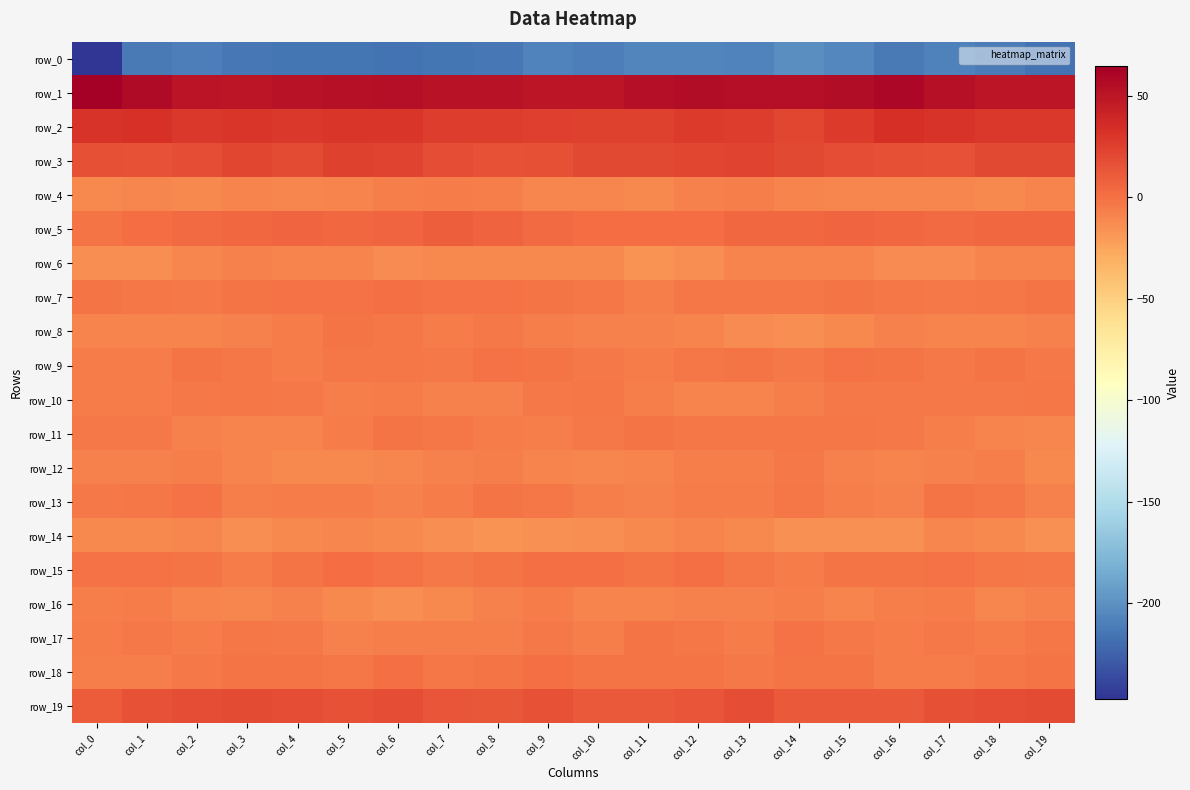

What is the difference between the maximum and minimum values in the row_18 series?

7.4